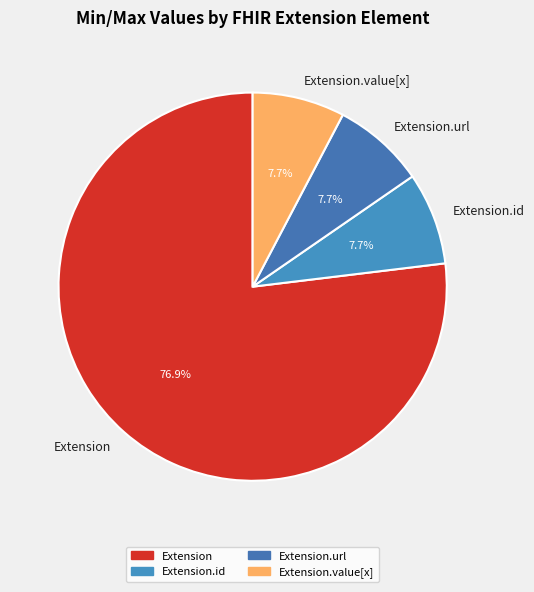

To the nearest percent, what is the difference between the largest and smallest slice percentages?

69%